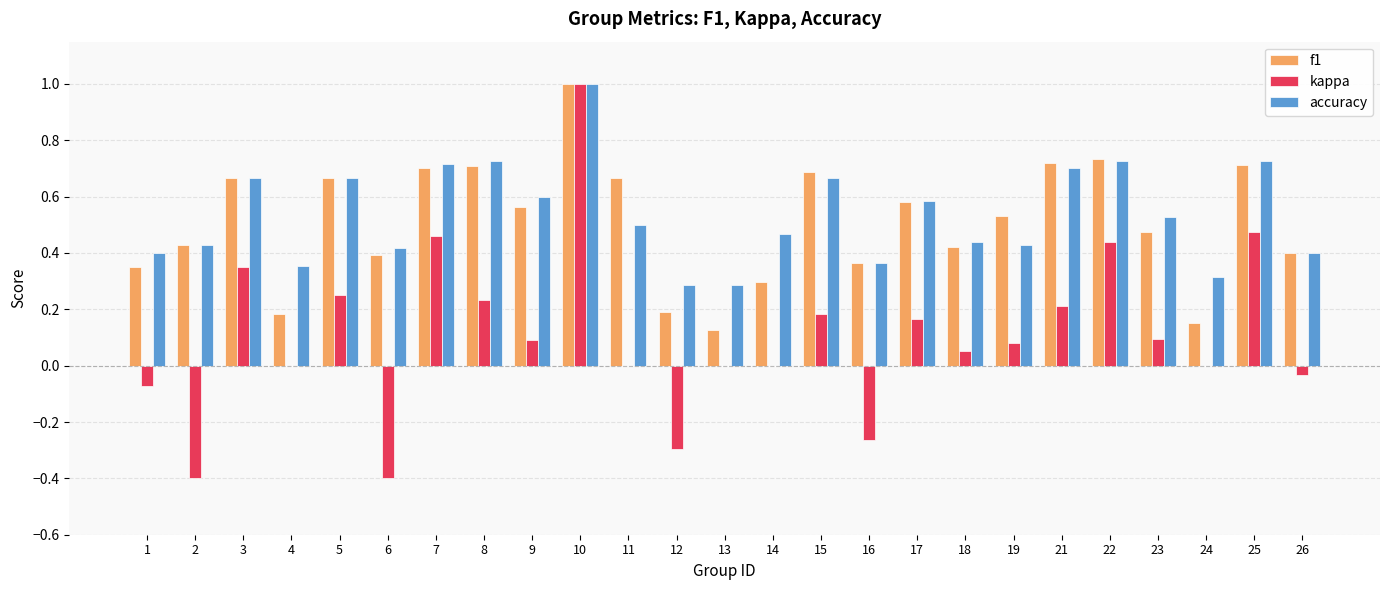

The value of accuracy at 12 is 0.3. True or false?

True